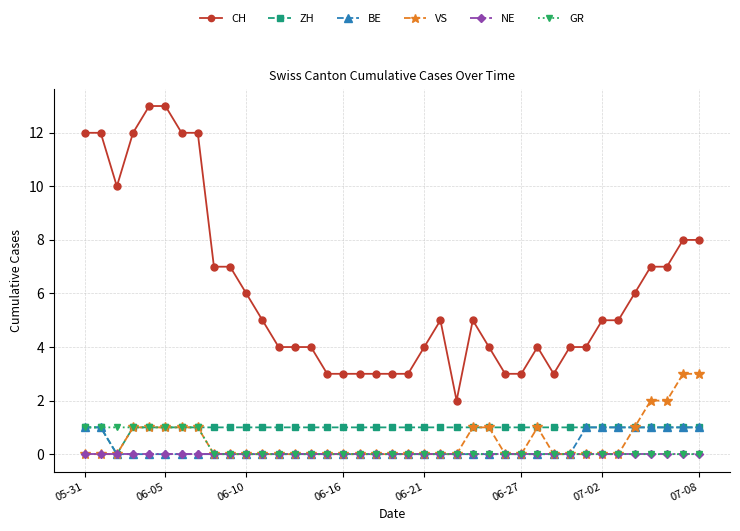

What is the sum of all BE values?

10